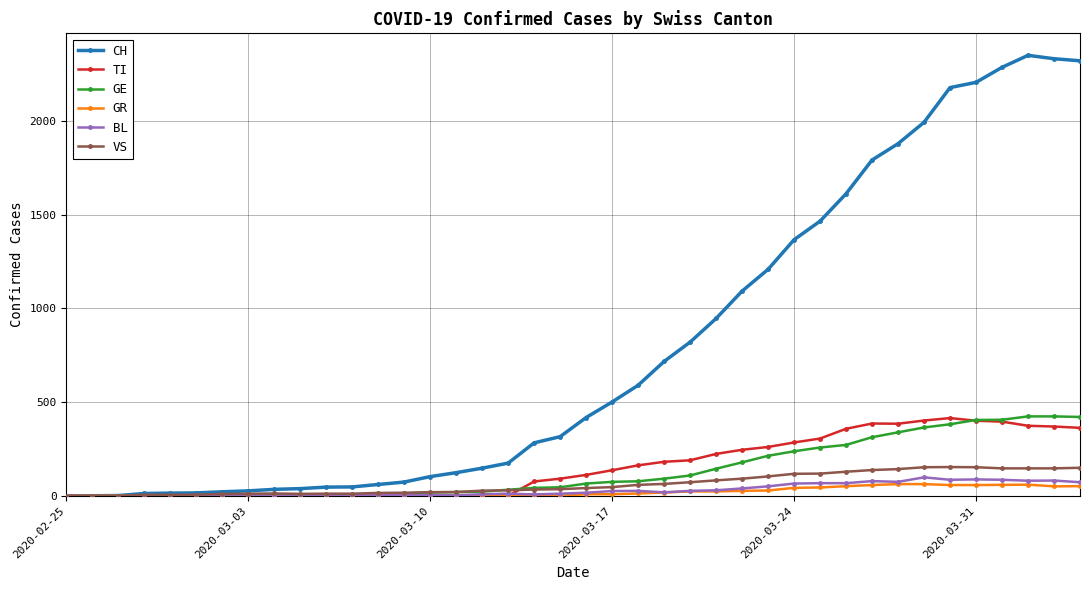

Which series has the widest spread of values?

CH